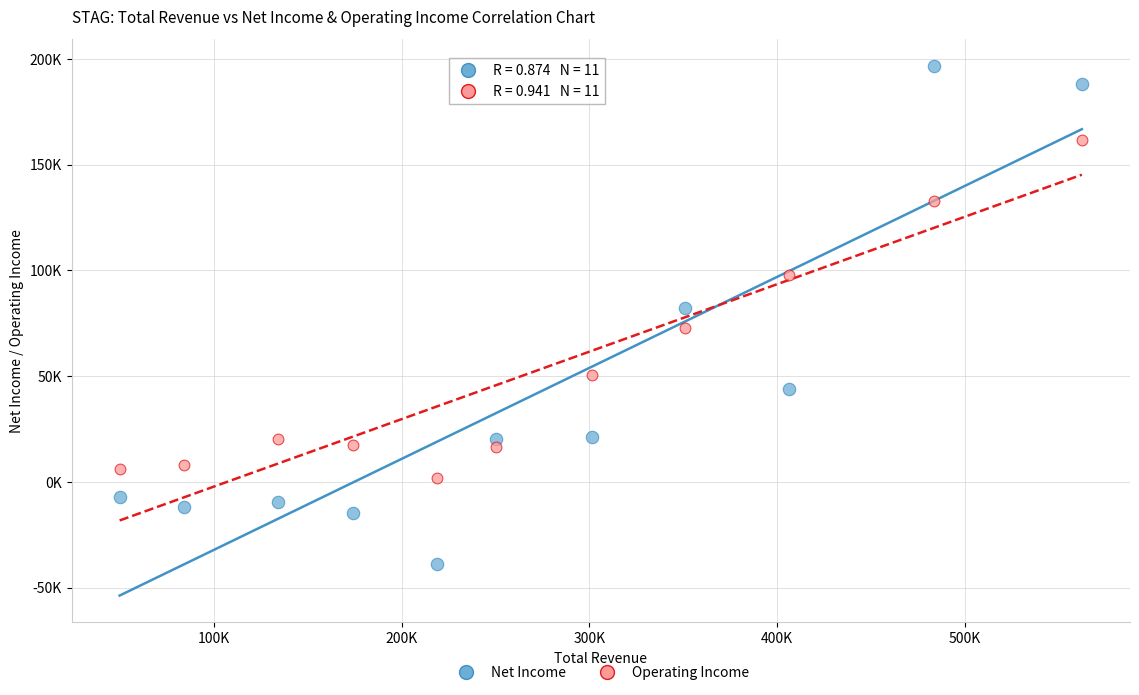

Which series contains the lowest Y value?

Net Income